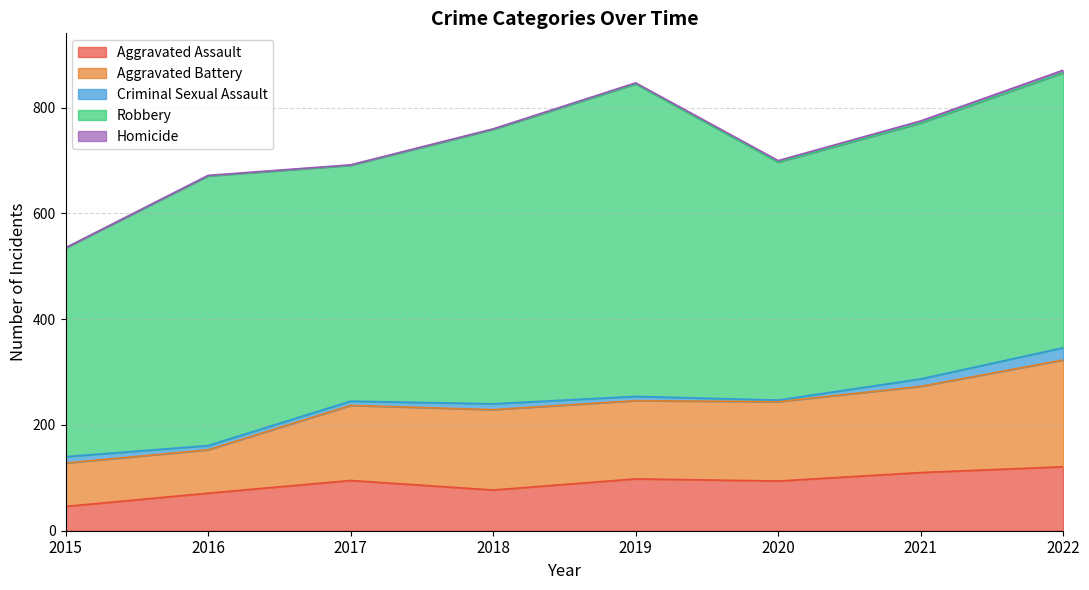

Reading left to right, extract all data points from this chart.

Aggravated Assault: 46	71	95	77	98	94	110	121
Aggravated Battery: 82	82	142	152	148	150	163	202
Criminal Sexual Assault: 12	8	8	11	8	3	14	23
Robbery: 395	510	446	519	591	450	484	520
Homicide: 0	1	1	1	2	3	4	5